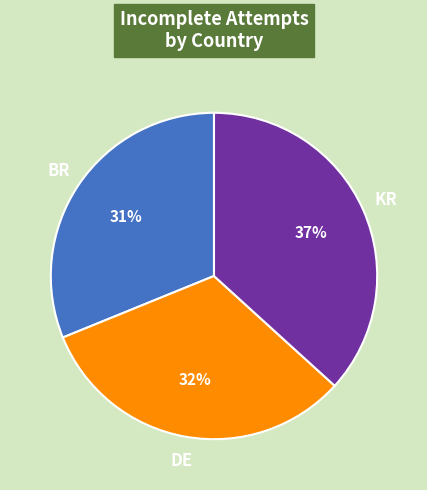

To the nearest percent, what is the combined percentage of DE and KR?

69%